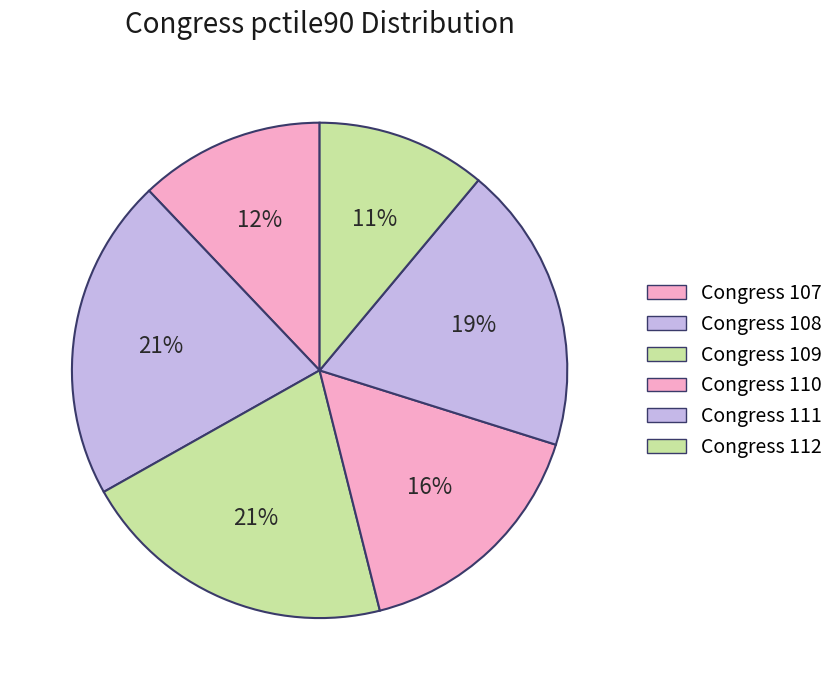

Count the number of slices in the pie.

6